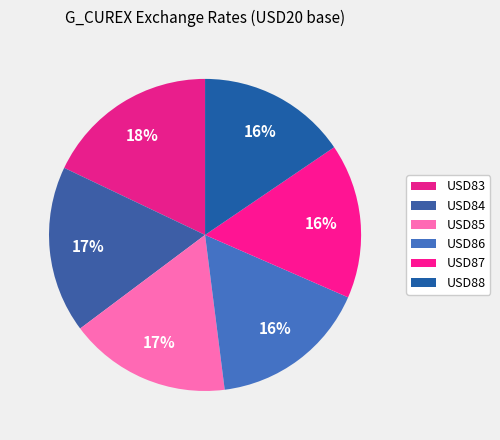

Count the number of slices in the pie.

6